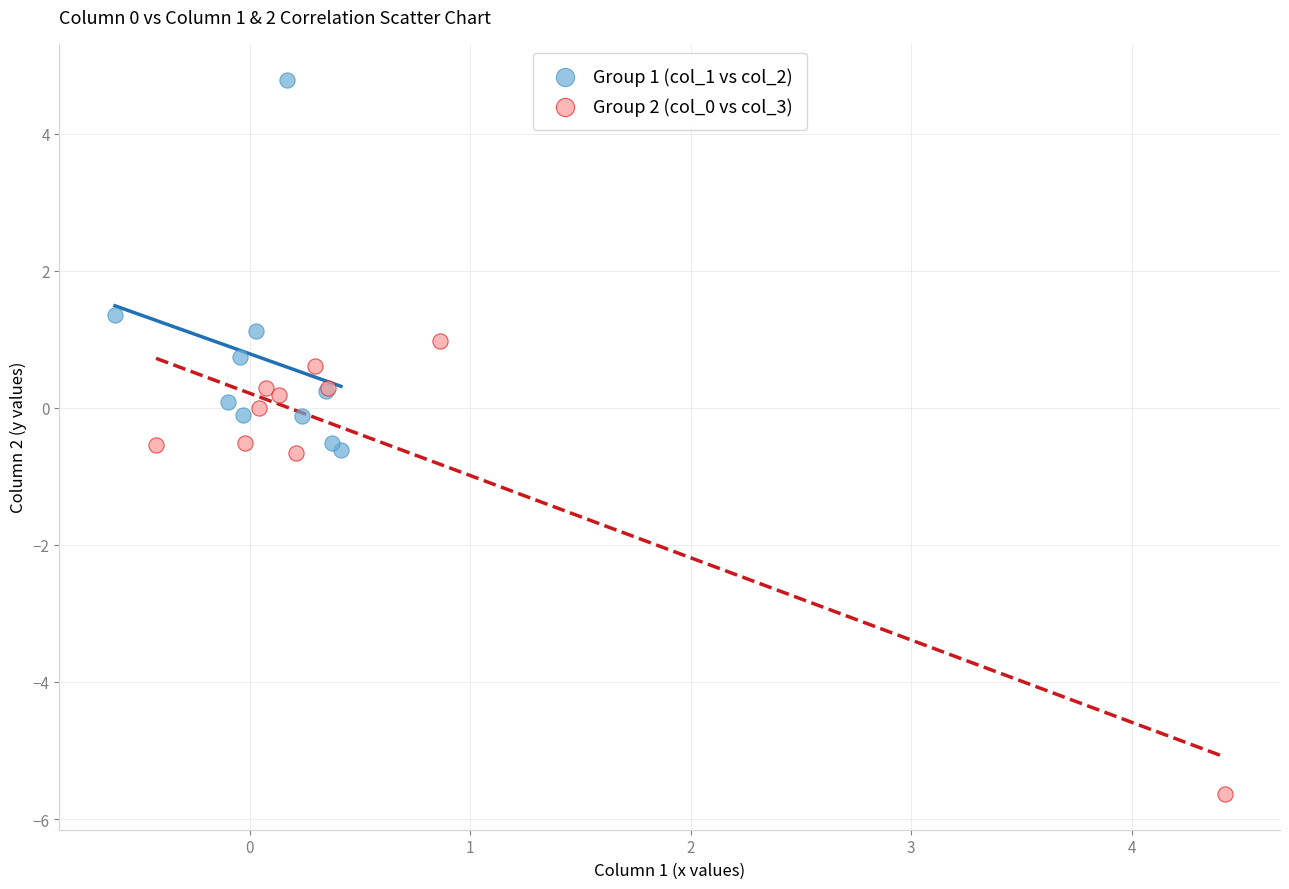

Which series reaches the maximum Y coordinate?

Group 1 (col_1 vs col_2)